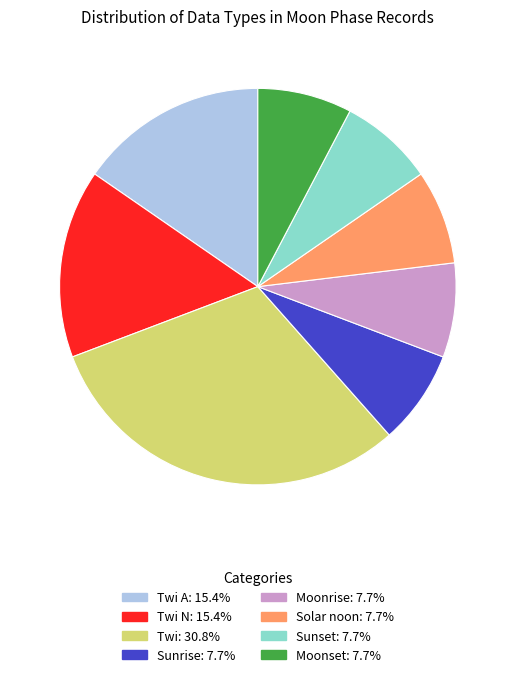

Is there any slice that represents more than half of the pie?

No